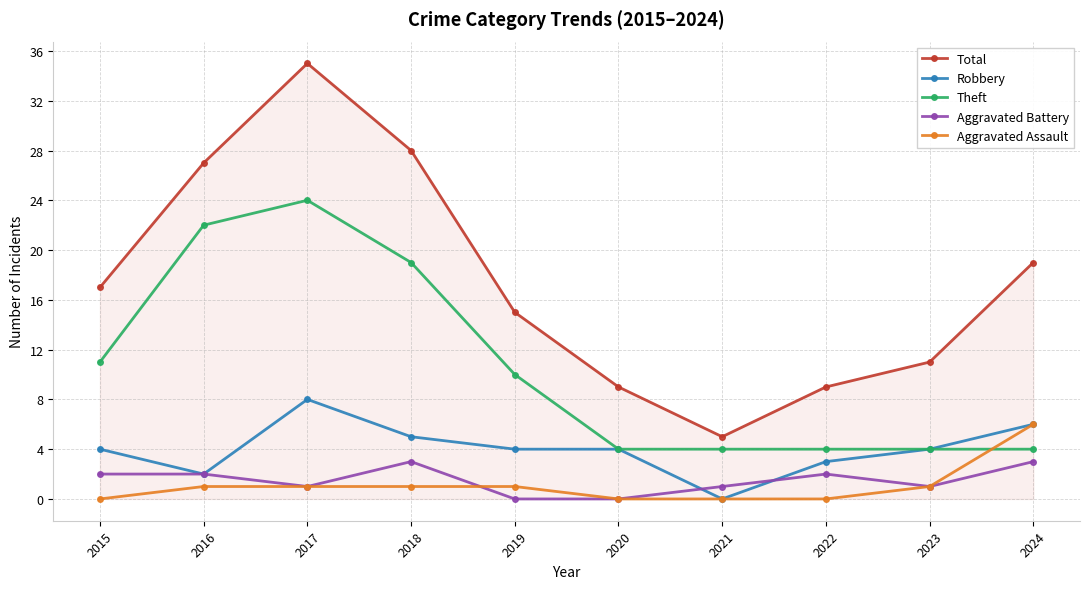

True or false: Theft and Total intersect in this chart.

False